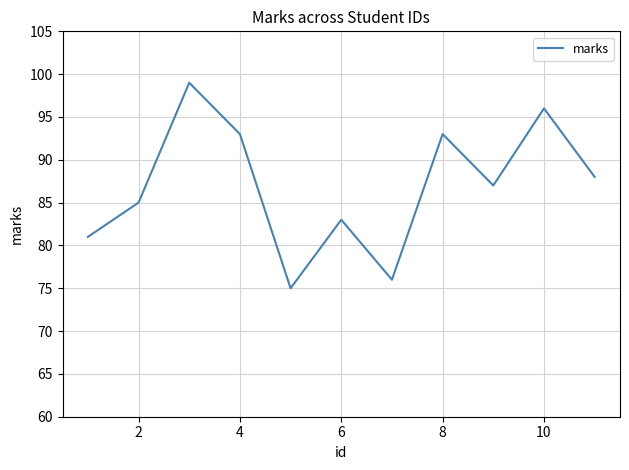

What is the maximum value shown in the chart?

99